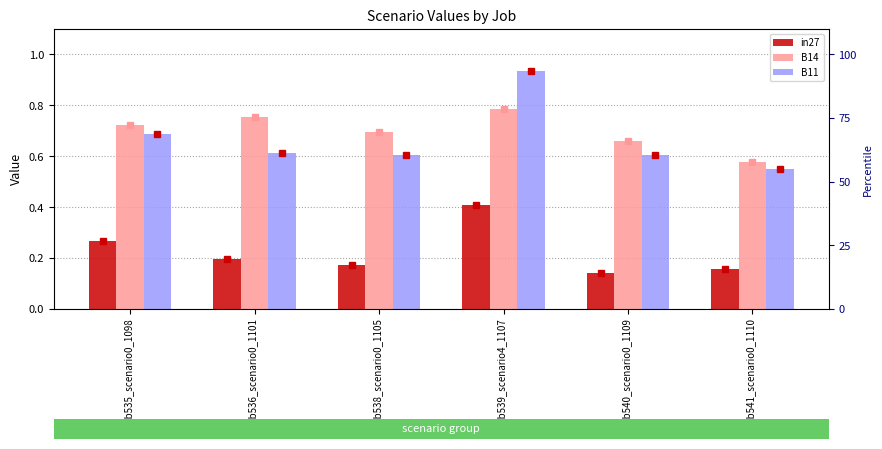

What is the difference between the highest and lowest values at job538_scenario0_1105?

0.5